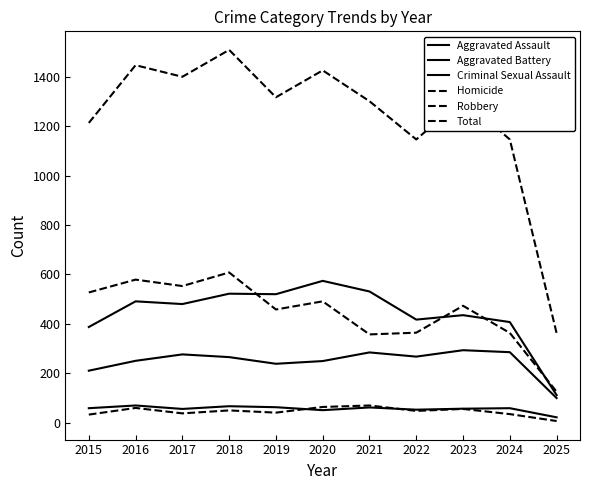

Reading left to right, list all the values displayed in this chart.

Aggravated Assault: 210	250	276	265	238	249	284	267	293	285	99
Aggravated Battery: 387	491	480	522	520	574	531	417	435	407	111
Criminal Sexual Assault: 58	69	55	66	62	50	61	52	56	58	21
Homicide: 32	59	37	49	40	63	69	47	55	34	6
Robbery: 527	579	553	608	458	491	357	364	473	363	125
Total: 1214	1448	1401	1510	1318	1427	1302	1147	1312	1147	362